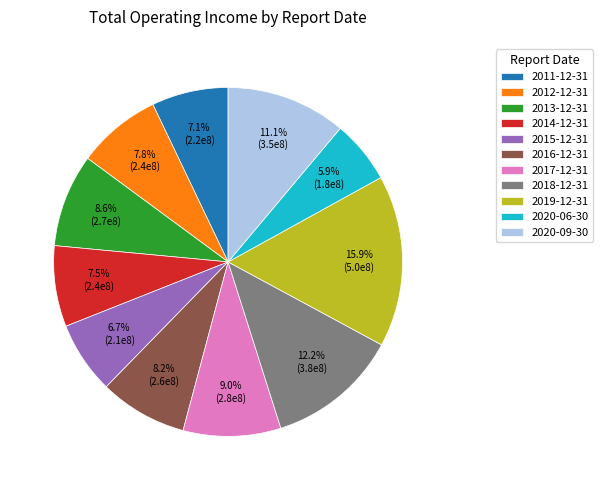

Is there any slice that represents more than half of the pie?

No